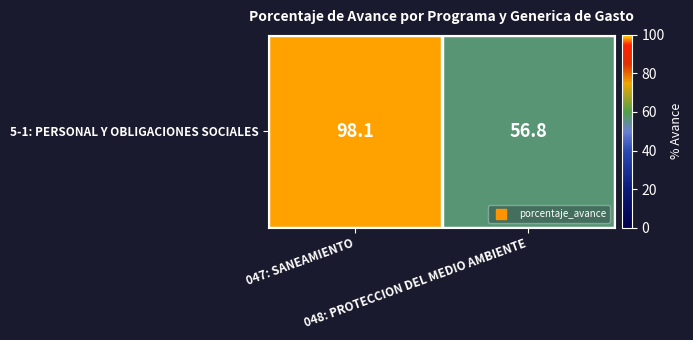

What is the change in value from 047: SANEAMIENTO to 048: PROTECCION DEL MEDIO AMBIENTE?

-41.3